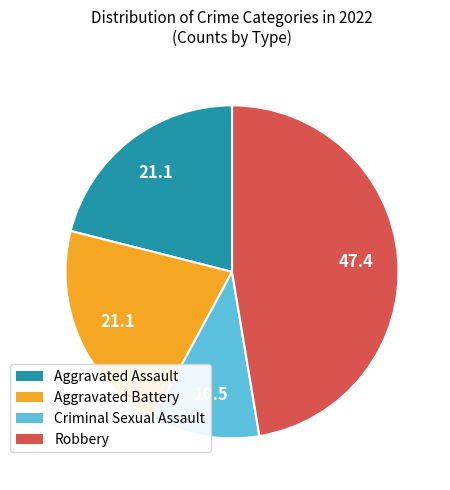

Is there a majority slice in this chart?

No